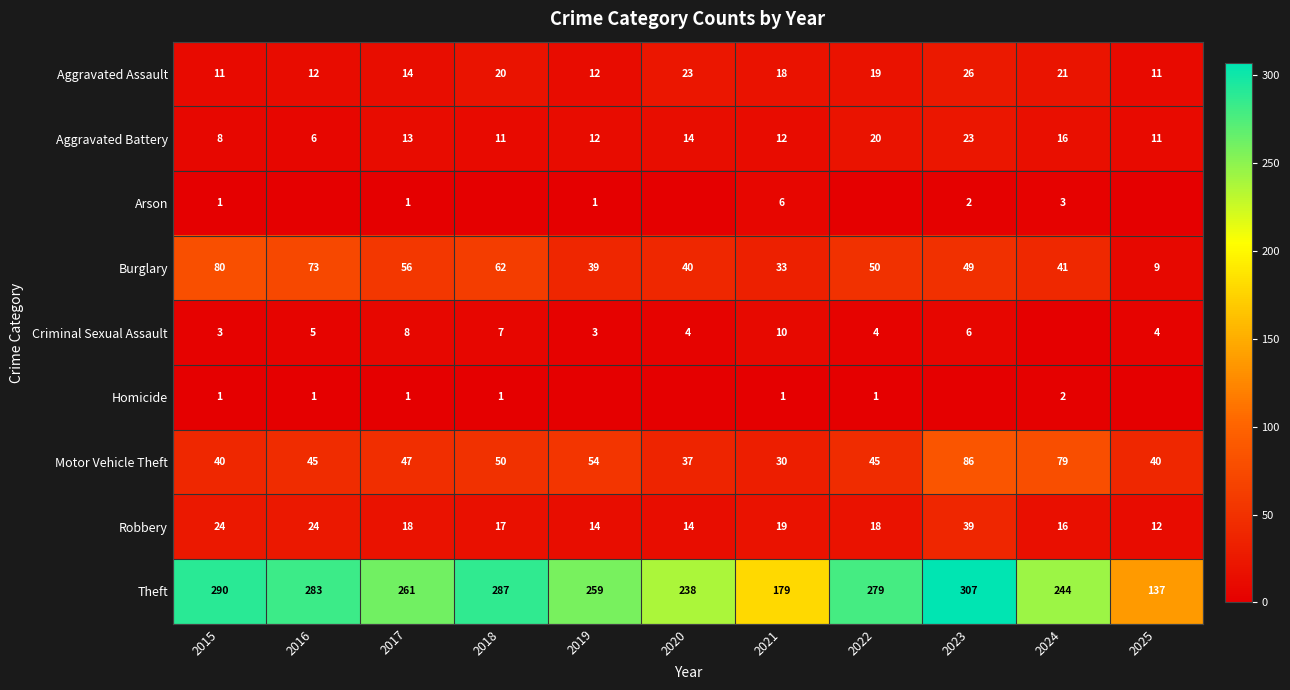

Is the value of Burglary at 2018 greater than the value of Robbery at 2018?

Yes